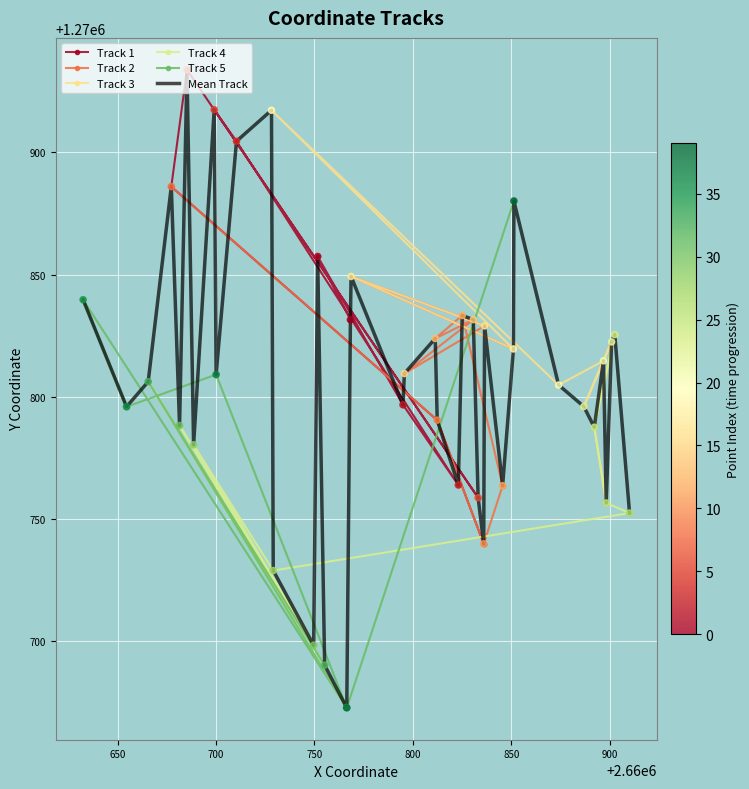

What is the value of the Track 1 point at the 9th from the left?

1270763.8